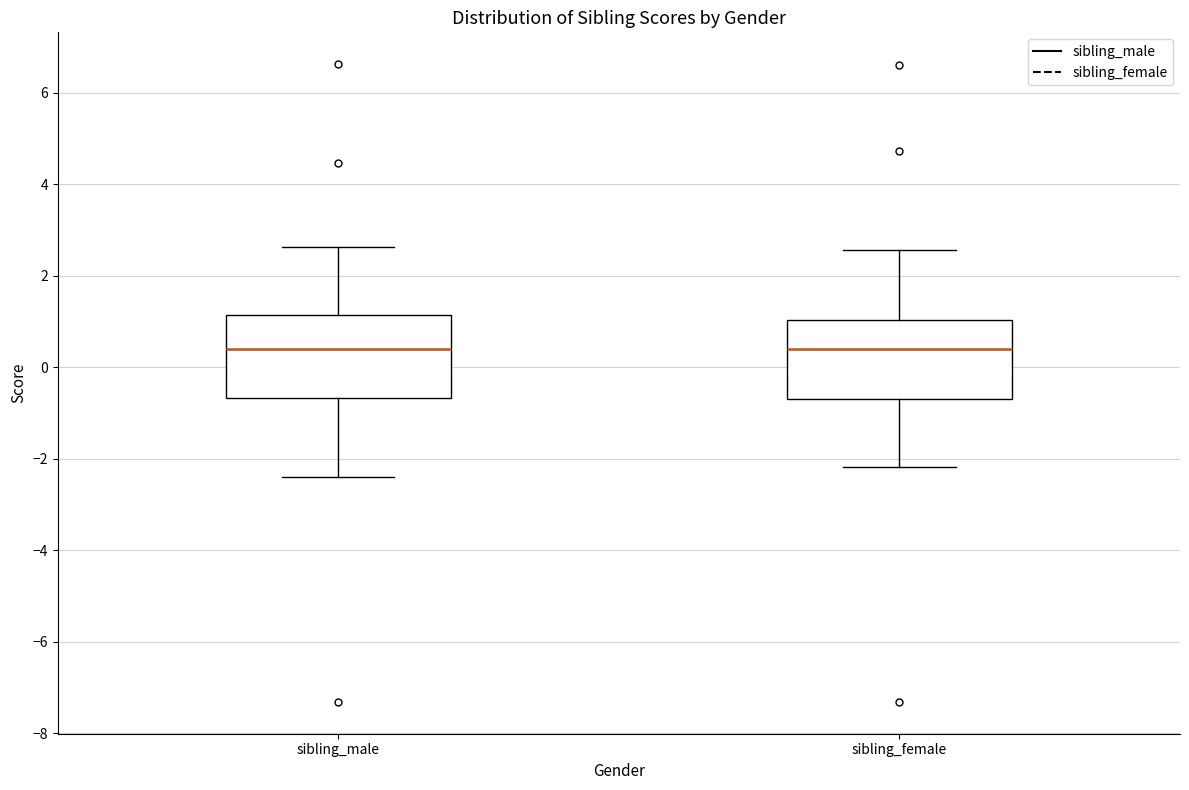

Reading left to right, read every box against the y-axis: the position of its median line, the range the box covers, and the ends of its whiskers. The values are not printed on the chart, so give them approximately, as read against the axis.

sibling_male: median 0.4, box -0.6 to 1.2, whiskers -2.4 to 2.6
sibling_female: median 0.4, box -0.6 to 1.0, whiskers -2.2 to 2.6